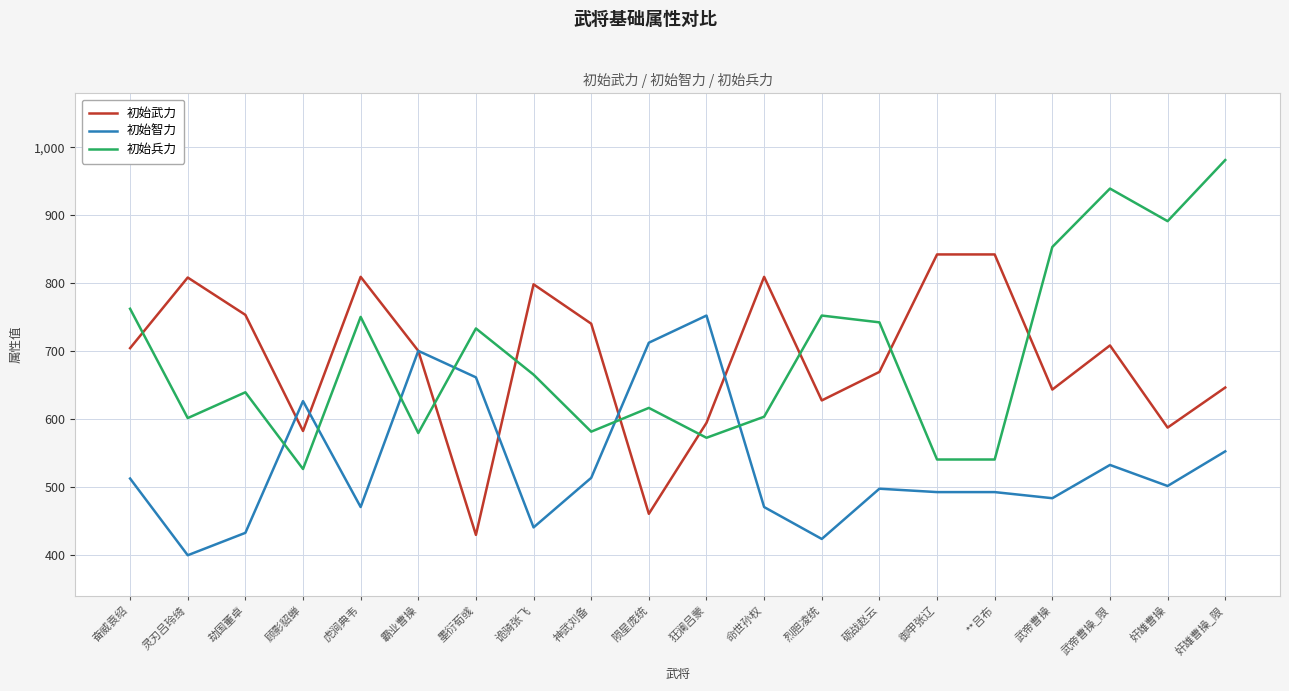

What position from the left is 烈胆凌统?

13